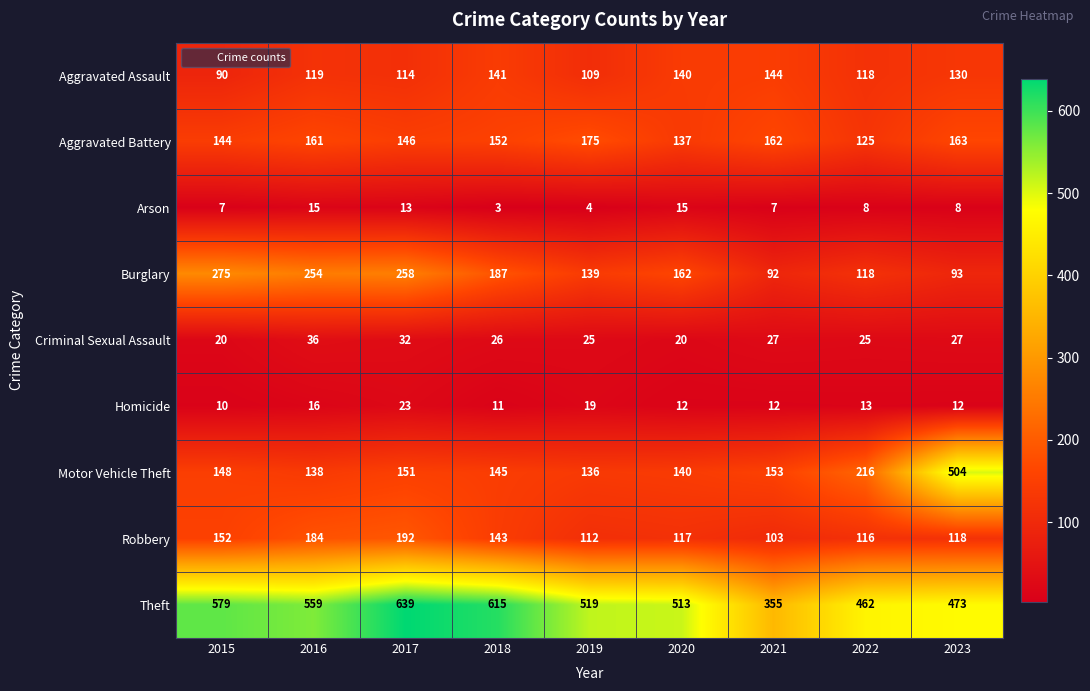

What is the sum of all Criminal Sexual Assault values?

238